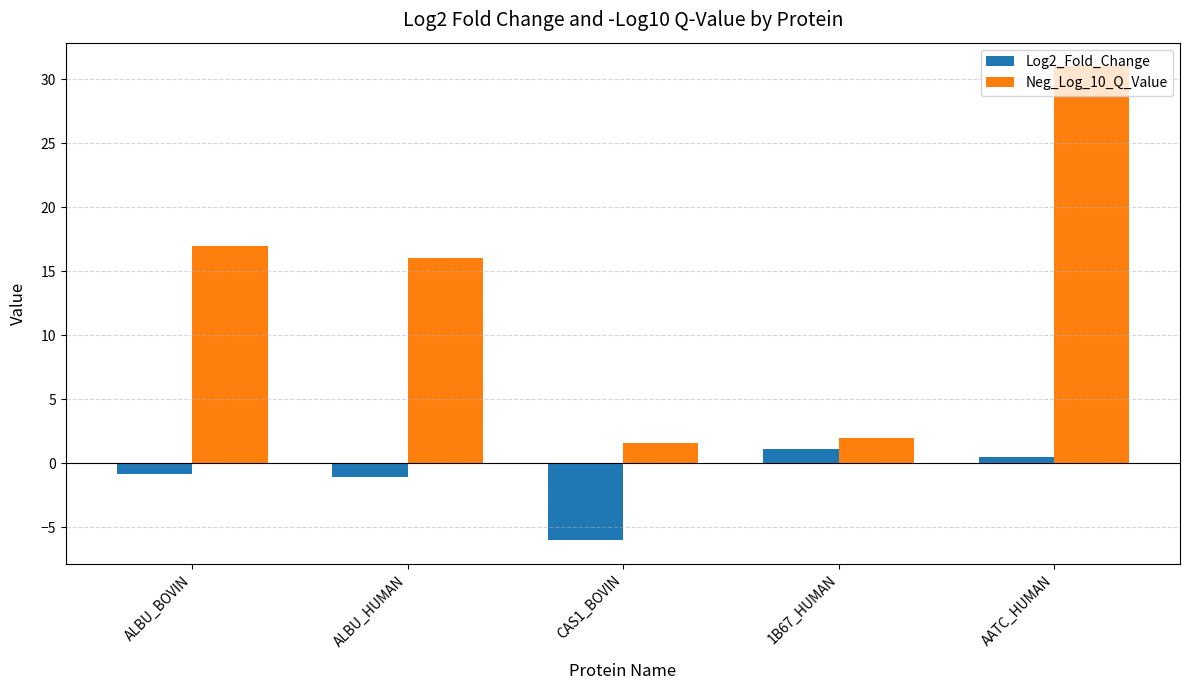

Which category has the highest value in the Neg_Log_10_Q_Value series?

AATC_HUMAN